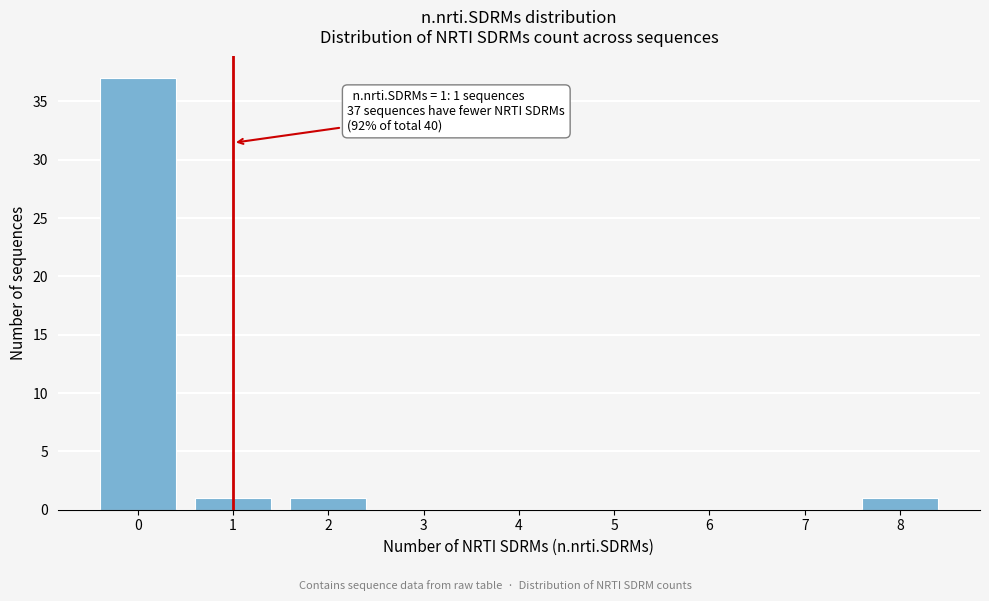

Reading left to right, what are all the values shown in this chart?

0=37	1=1	2=1	3=0	4=0	5=0	6=0	7=0	8=1